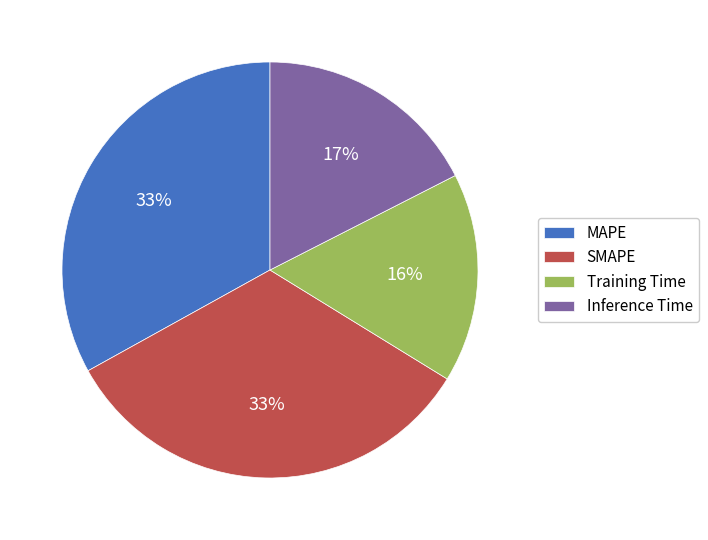

To the nearest percent, what is the difference between the largest and smallest slice percentages?

17%